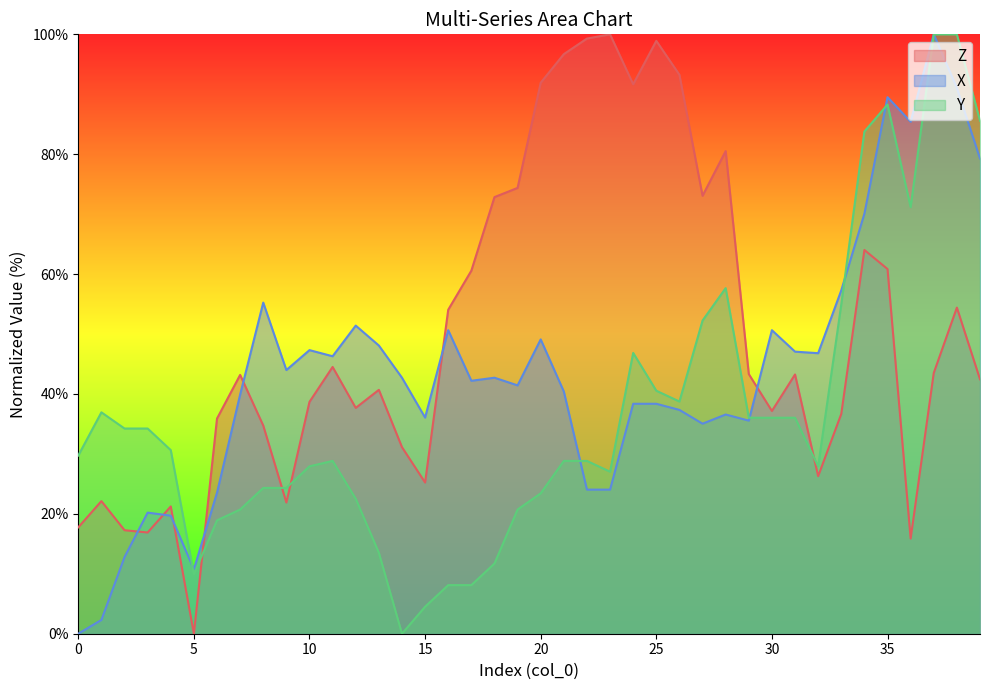

Which has a higher value, 31 or 25?

25